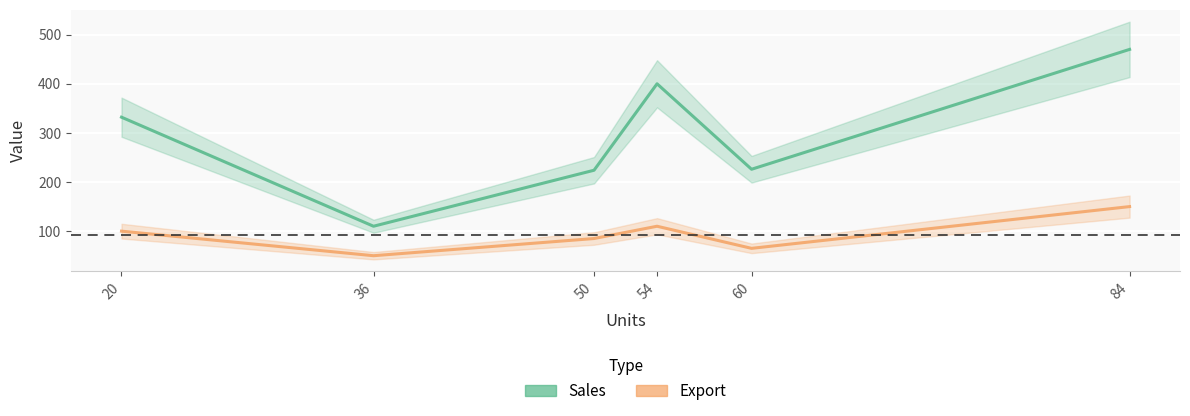

What is the total value across all series at 60?

291